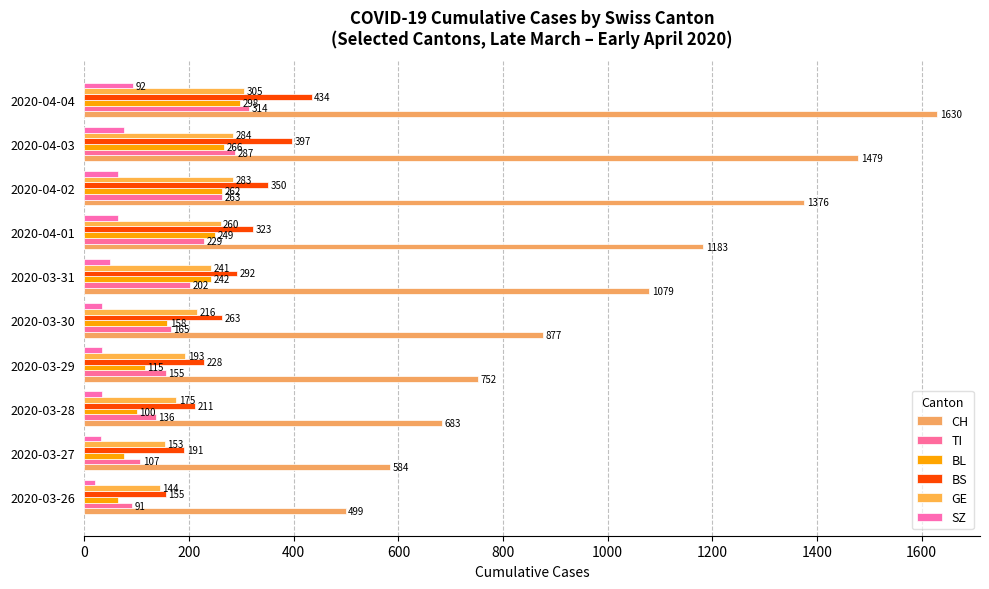

Which series has the largest total across all categories?

CH